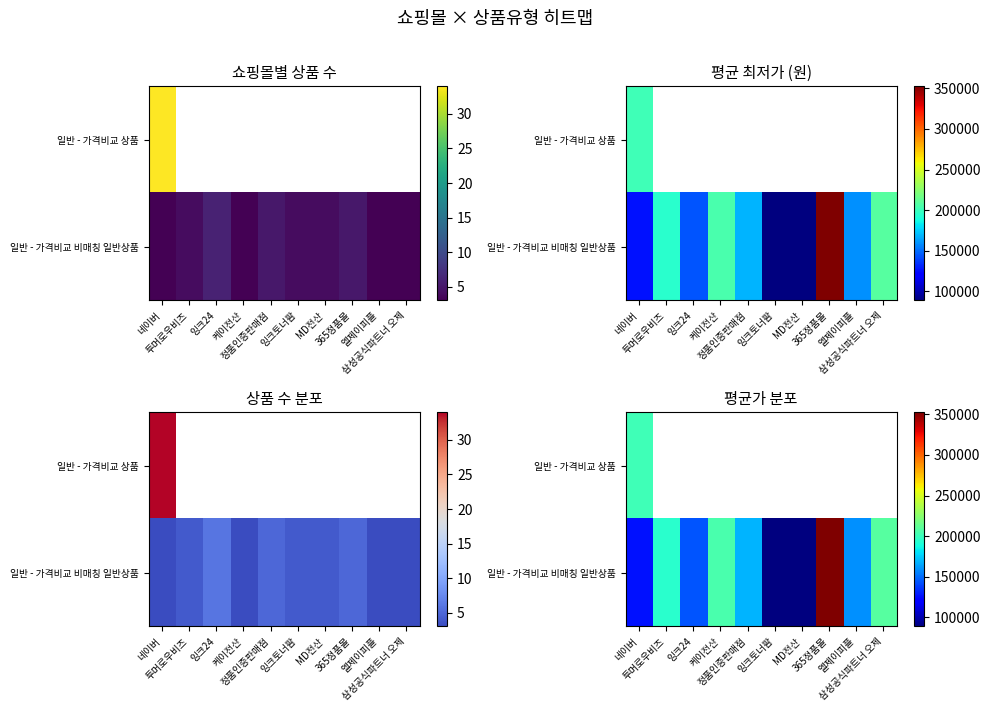

At which category does the chart reach its minimum across all series?

MD전산